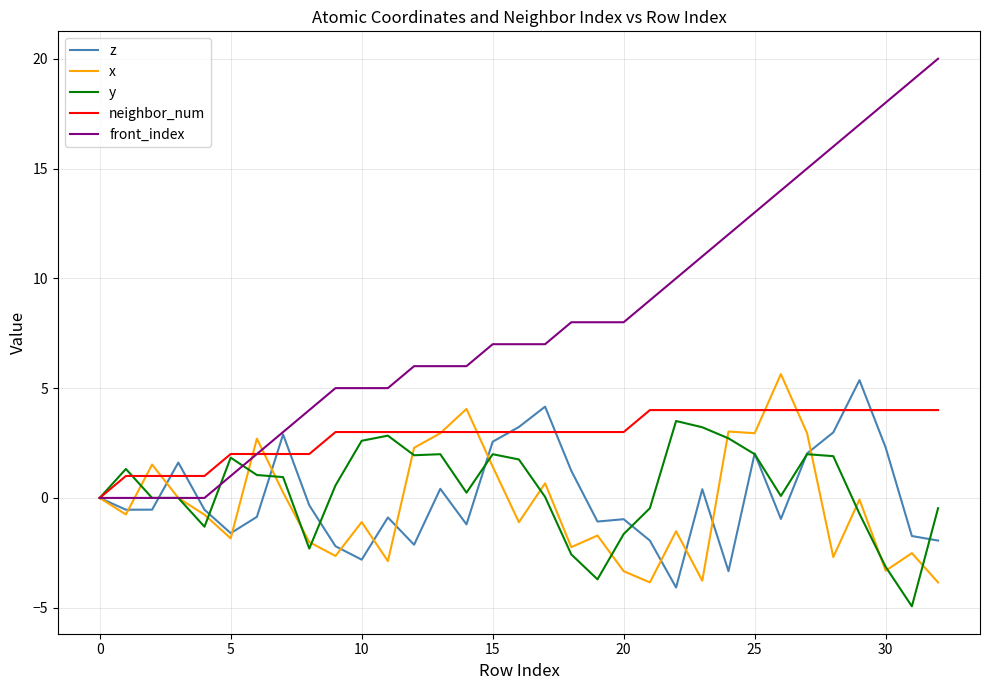

What is the minimum value for y?

-4.9